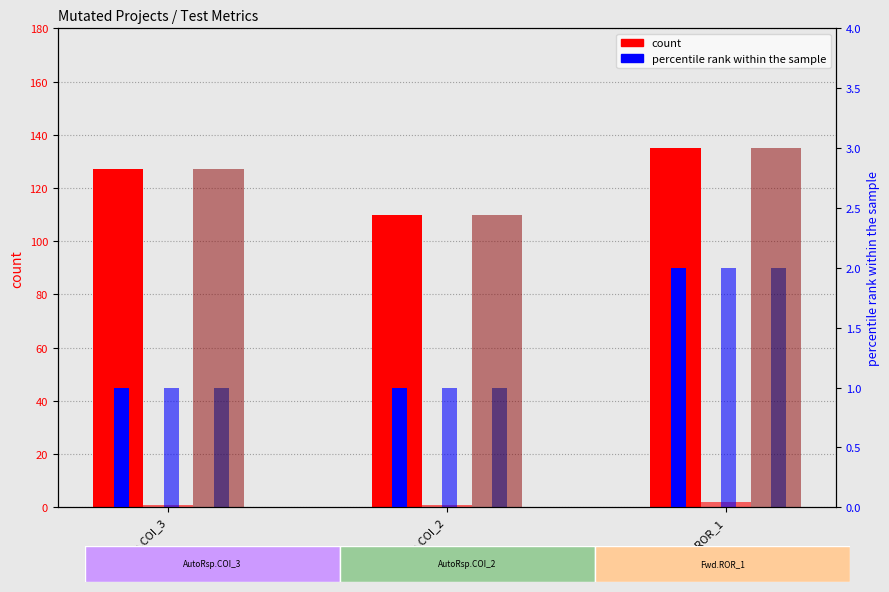

Rank the categories by WITHOUT_ISOLATION_SPACE value from highest to lowest.

Fwd.ROR_1, AutoRsp.COI_3, AutoRsp.COI_2